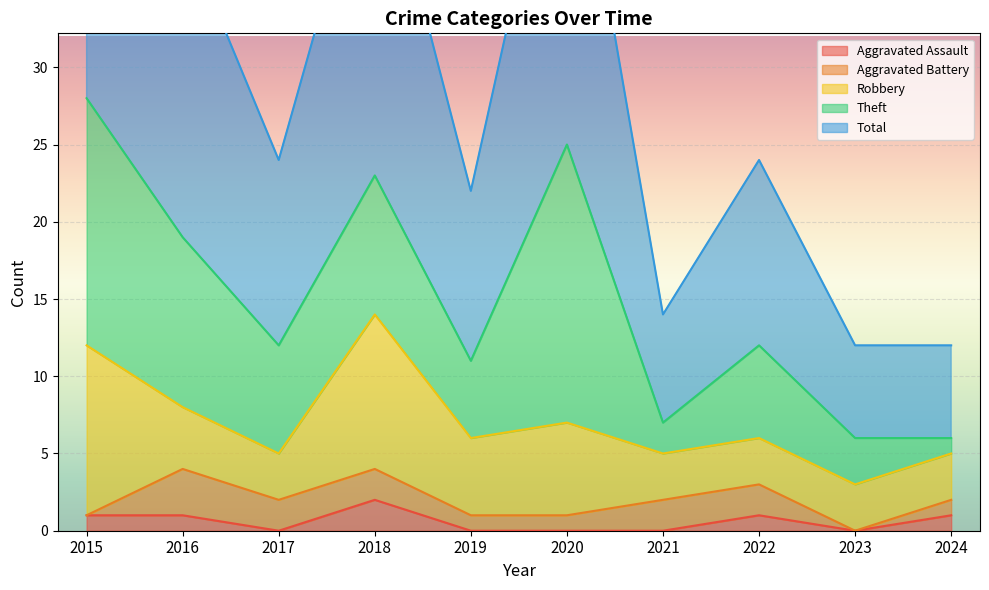

What is the approximate value of Theft at 2015?

16